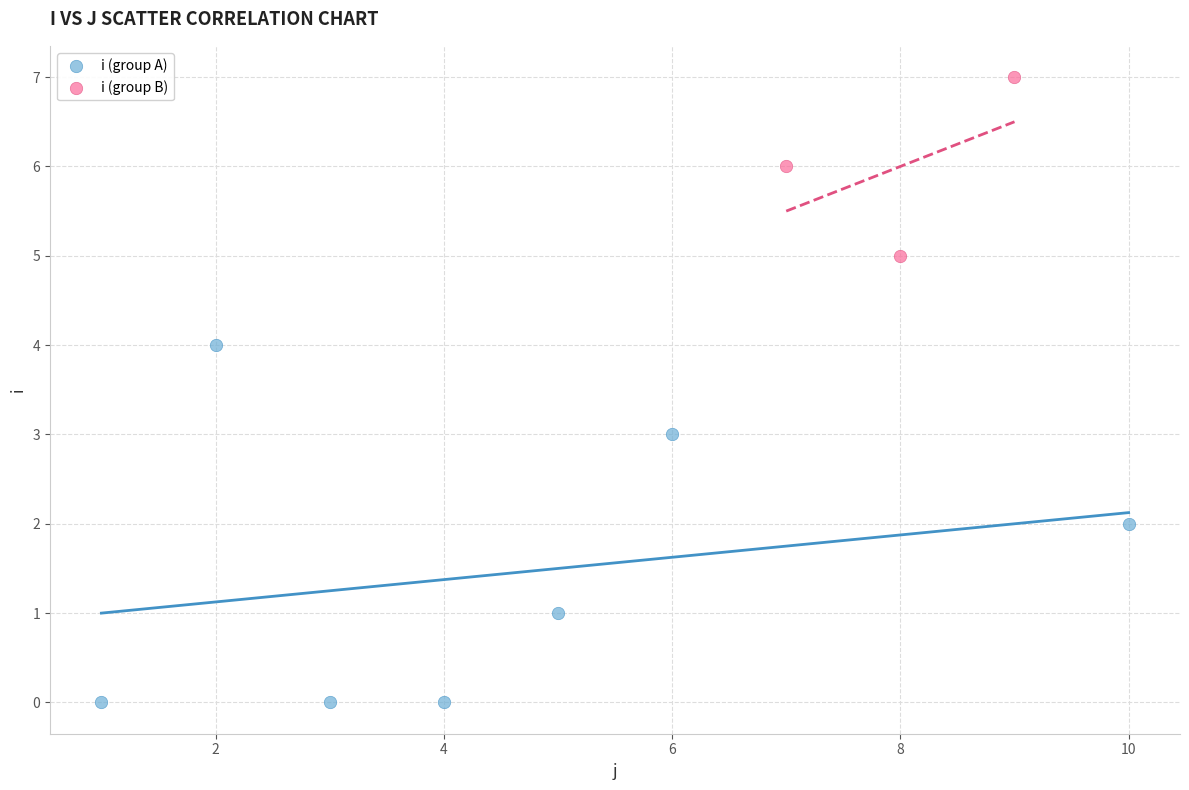

What are all the series names shown in the legend?

i (group A), i (group B)